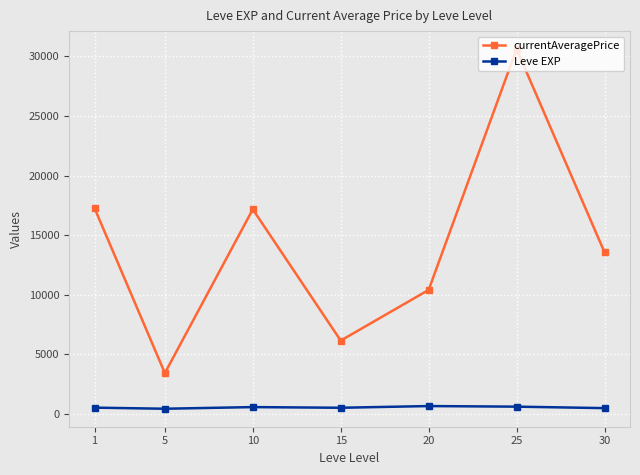

What is the minimum value for currentAveragePrice?

3422.2